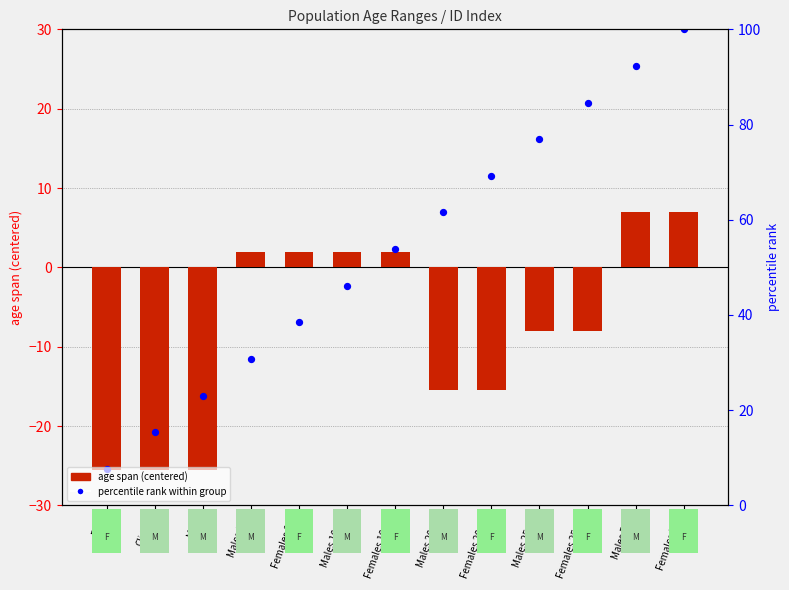

What is the change in value from FSW to Males 0-9?

+13.8